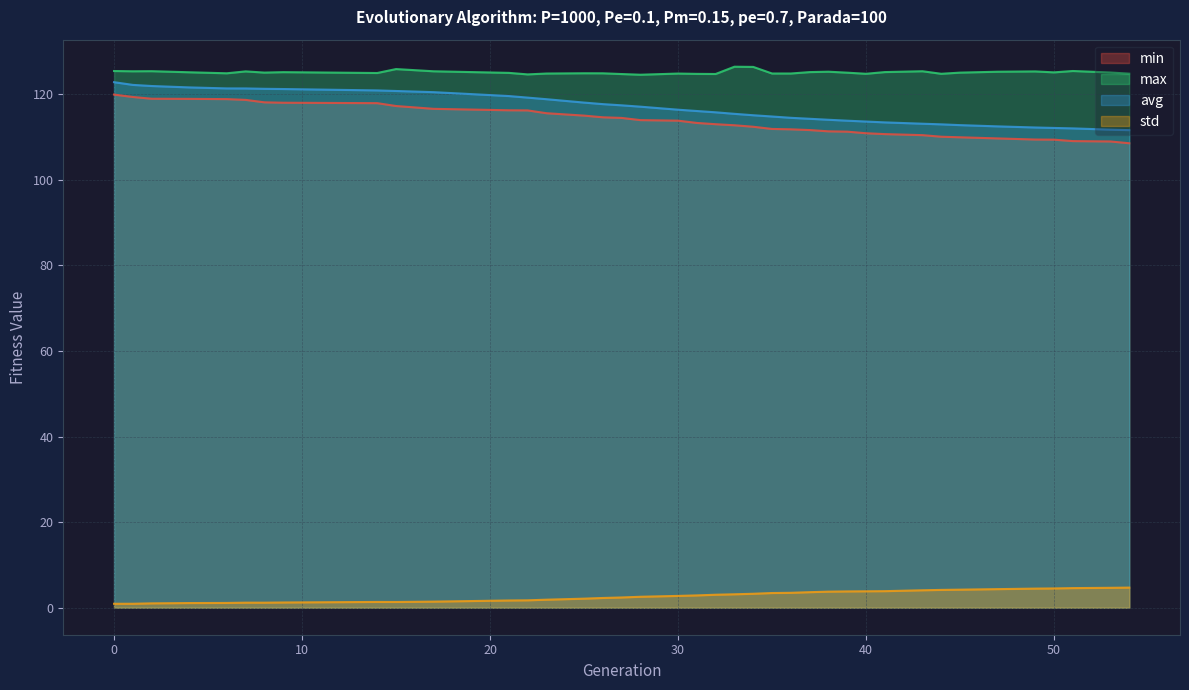

Reading left to right, extract all data points from this chart.

min: 119.9	119.4	119.0	118.9	118.9	118.7	118.1	118.0	117.9	117.3	116.6	116.3	116.2	115.6	115.0	114.6	114.5	114.0	113.8	113.3	113.0	112.8	112.4	111.9	111.8	111.6	111.3	111.3	110.9	110.7	110.5	110.1	110.0	109.7	109.4	109.4	109.1	109.0	108.6
max: 125.5	125.4	125.4	125.2	124.9	125.4	125.1	125.2	125.0	125.9	125.4	125.0	124.7	124.9	124.9	124.9	124.7	124.6	124.9	124.8	124.8	126.5	126.4	124.9	124.9	125.2	125.3	125.1	124.8	125.2	125.4	124.8	125.1	125.3	125.4	125.1	125.5	125.1	124.8
avg: 122.8	122.2	121.9	121.6	121.4	121.4	121.3	121.2	120.9	120.8	120.5	119.6	119.2	118.9	118.1	117.7	117.4	117.1	116.4	116.1	115.8	115.4	115.1	114.8	114.5	114.3	114.1	113.8	113.6	113.4	113.1	113.0	112.8	112.5	112.2	112.1	112.0	111.7	111.6
std: 0.9	0.9	1.0	1.1	1.1	1.2	1.2	1.2	1.3	1.3	1.4	1.7	1.7	1.9	2.1	2.3	2.4	2.6	2.8	2.9	3.0	3.1	3.3	3.4	3.5	3.6	3.7	3.8	3.8	3.9	4.1	4.2	4.2	4.3	4.5	4.5	4.6	4.6	4.7